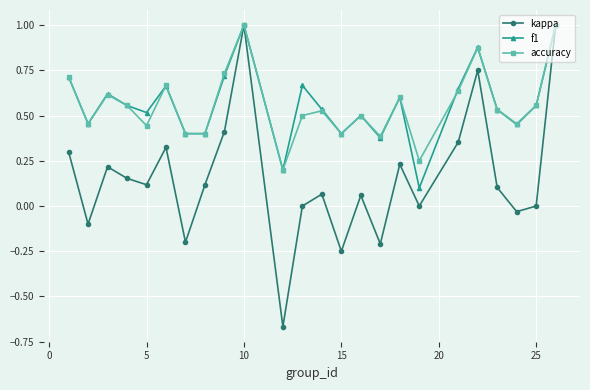

What is the value of the accuracy point at the 24th from the left?

1.0